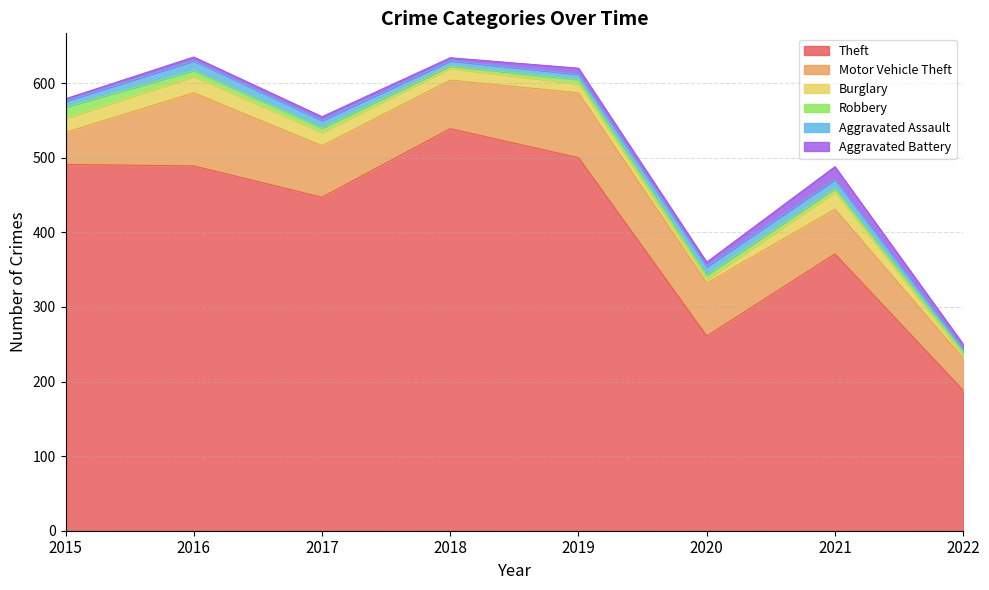

What is the difference between the Aggravated Assault values at 2021 and 2019?

5